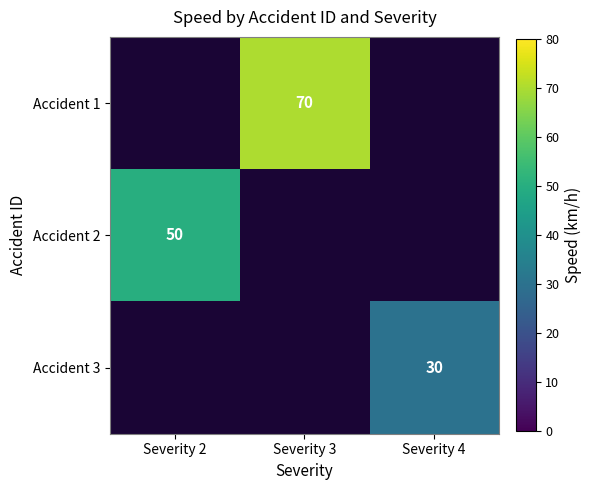

The value of Accident 2 at Severity 2 is 50. True or false?

True